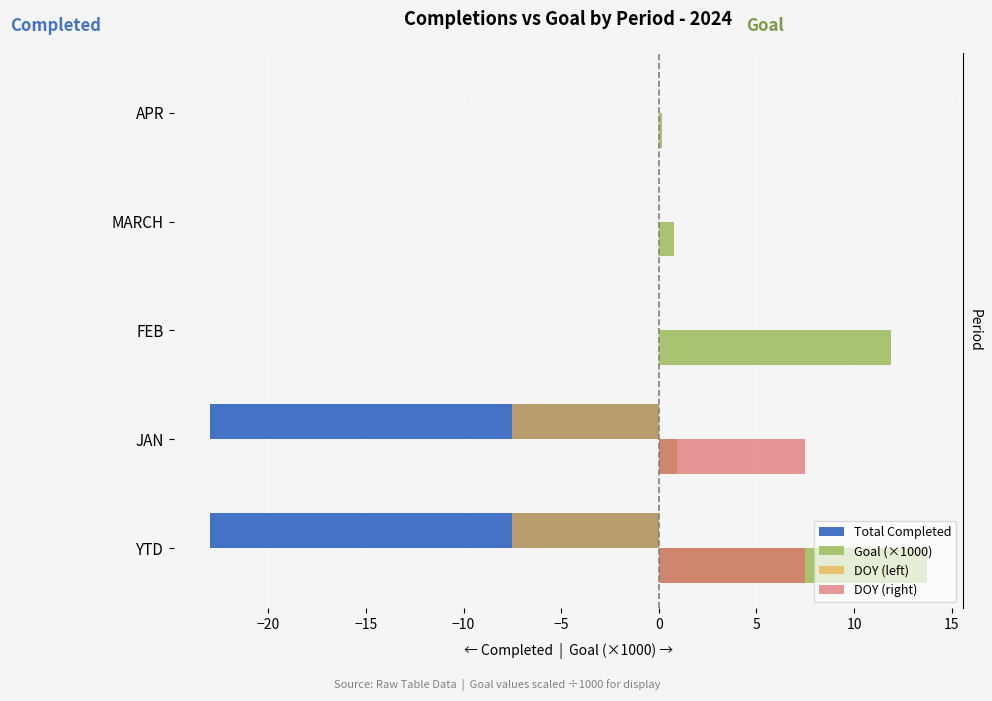

How many categories are shown in the chart?

5